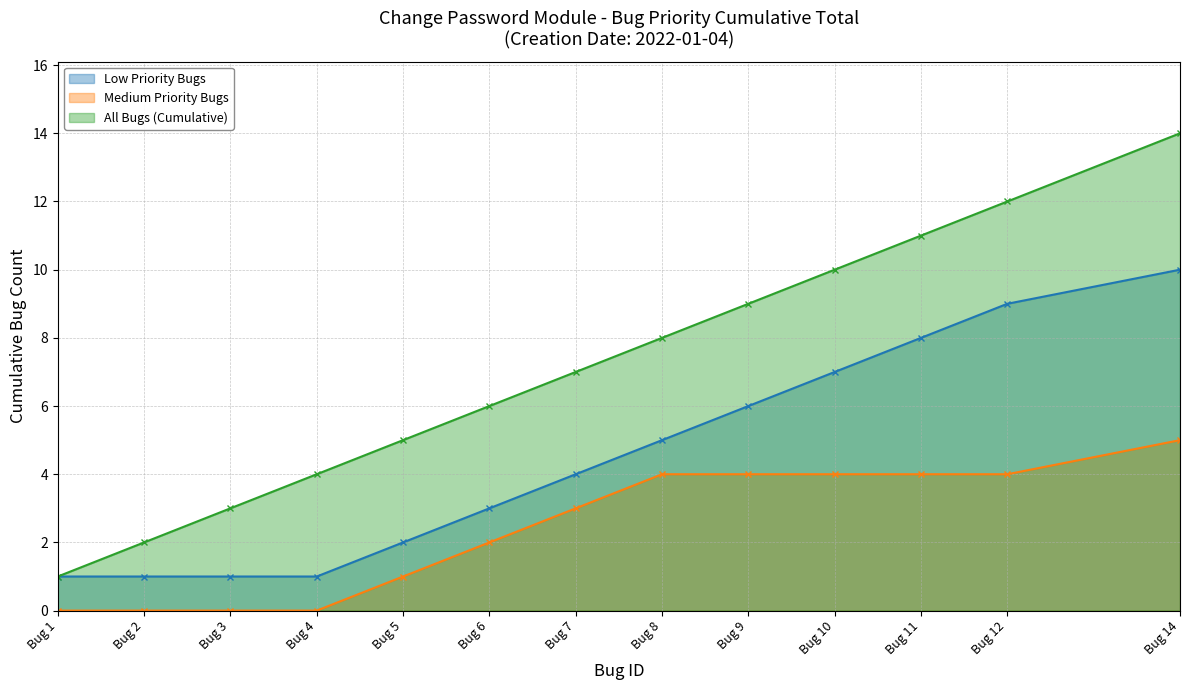

The Medium Priority Bugs series shows 0 at Bug 1. True or false?

True